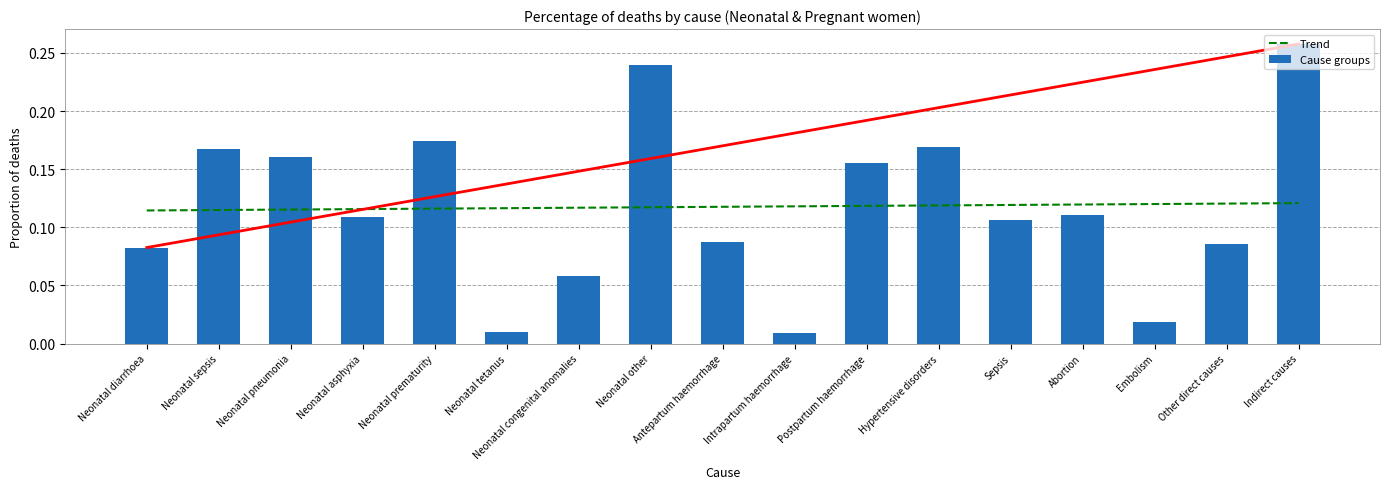

What position from the left is Intrapartum haemorrhage?

10